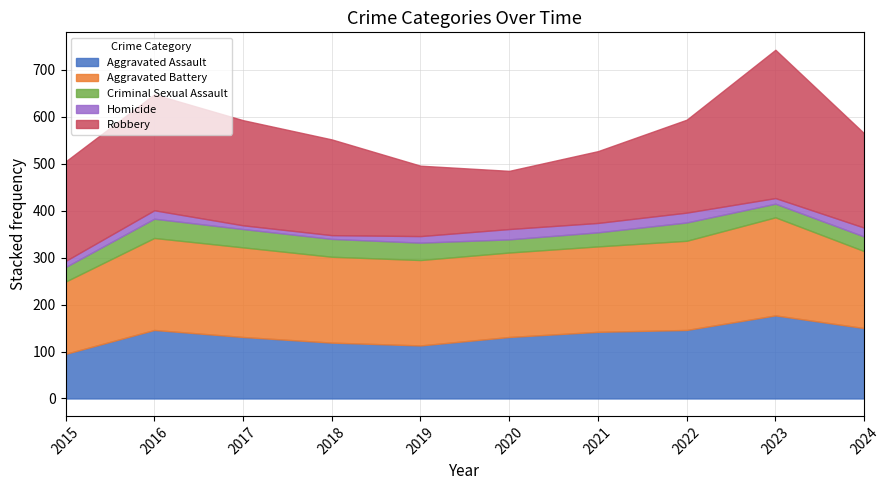

True or false: Robbery has a value of 201 at 2024.

True